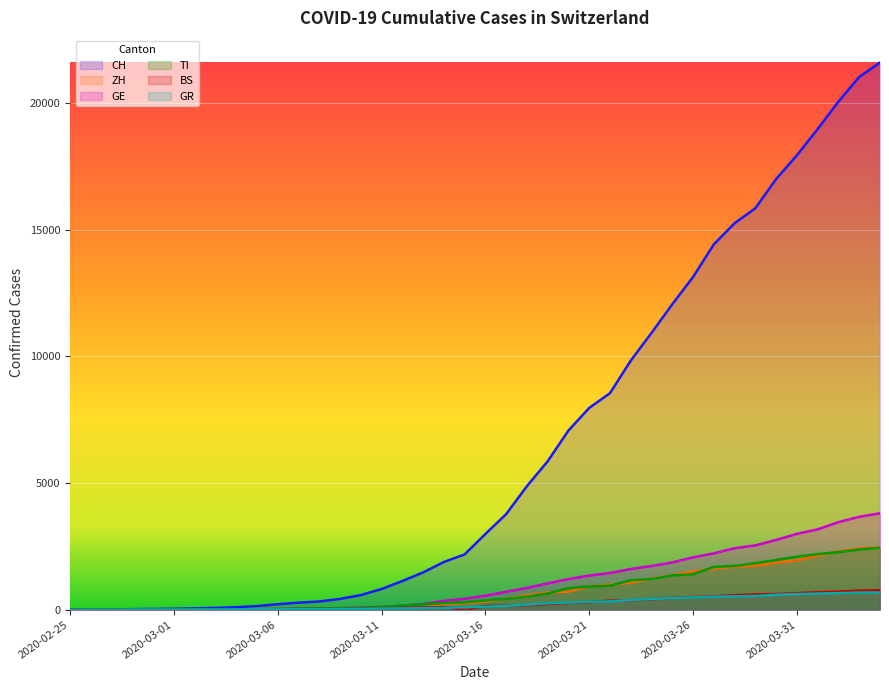

What position from the right is 2020-03-02?

34